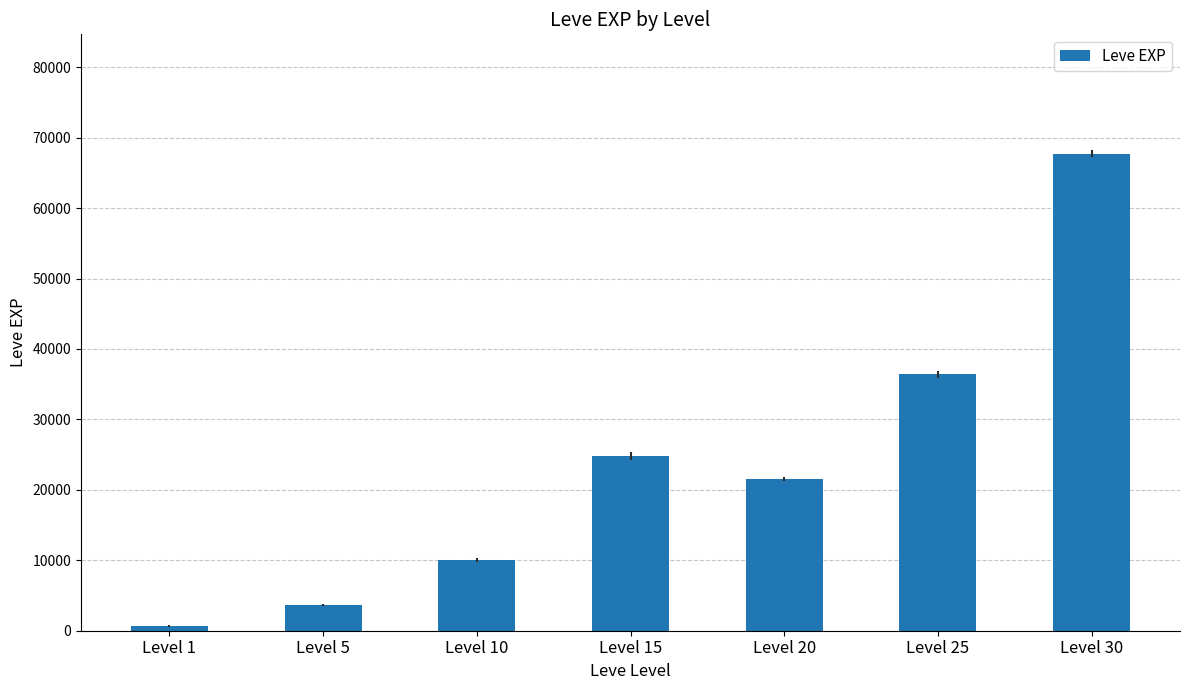

What is the difference between the values at Level 25 and Level 5?

32790